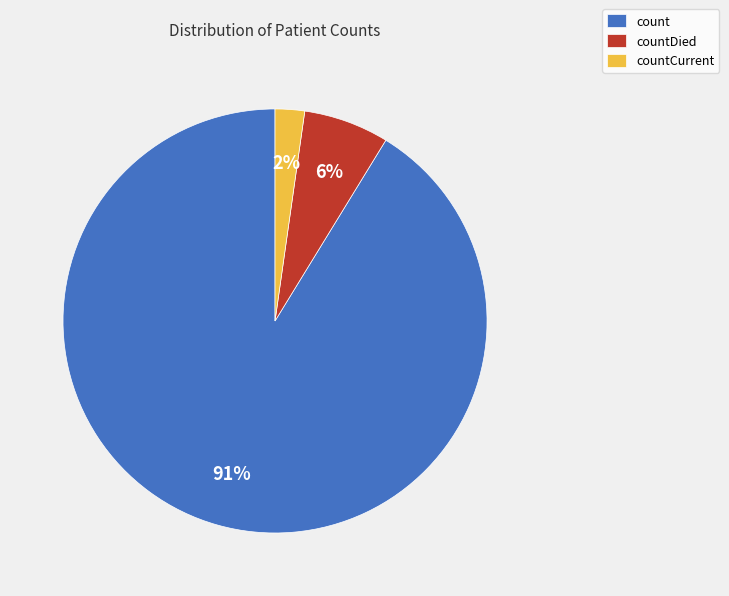

Which slice is the smallest?

countCurrent